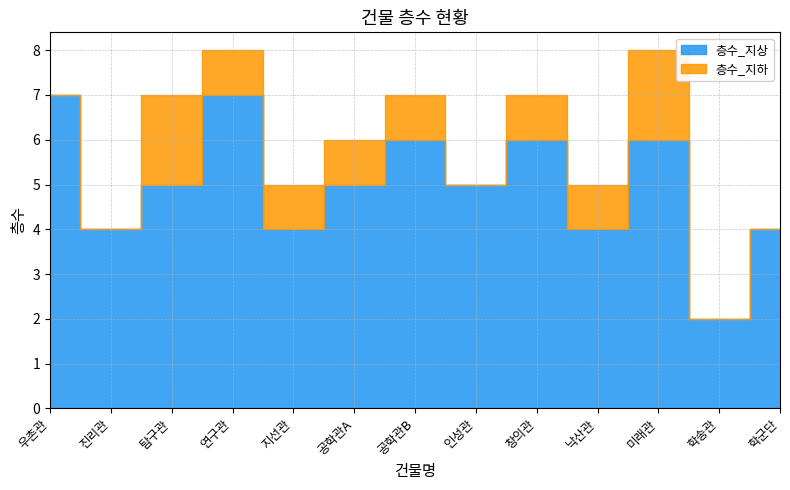

True or false: 층수_지상 and 층수_지하 intersect in this chart.

False